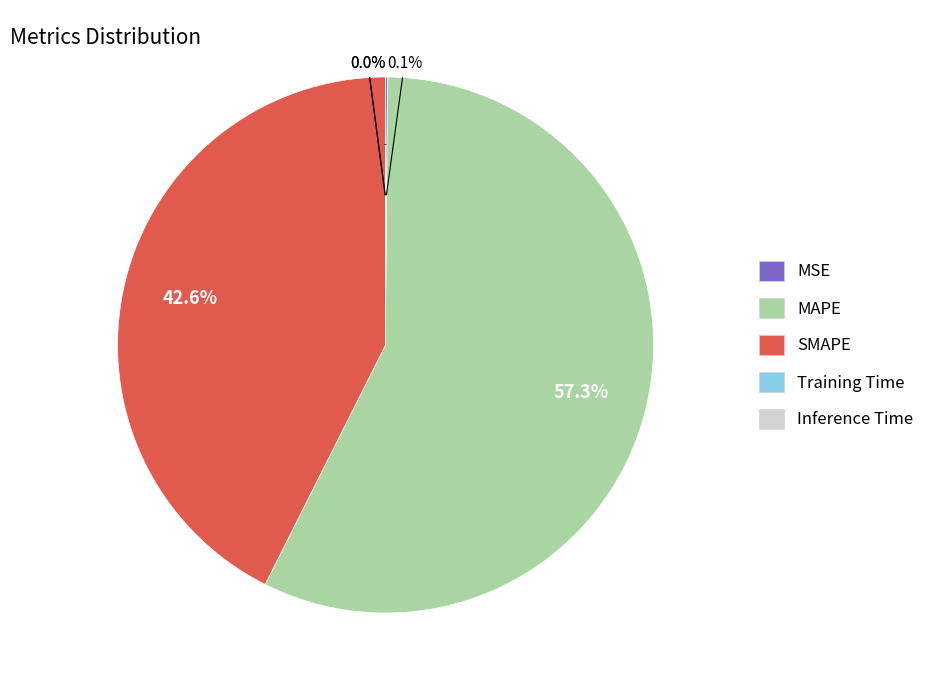

How many segments does this pie chart have?

5